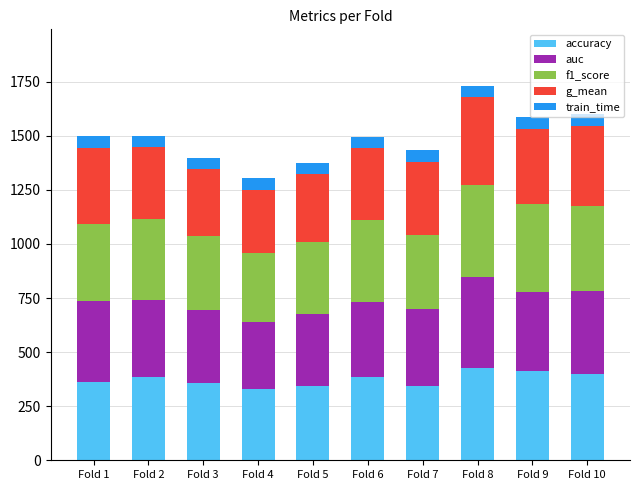

How many bars are there in total?

10